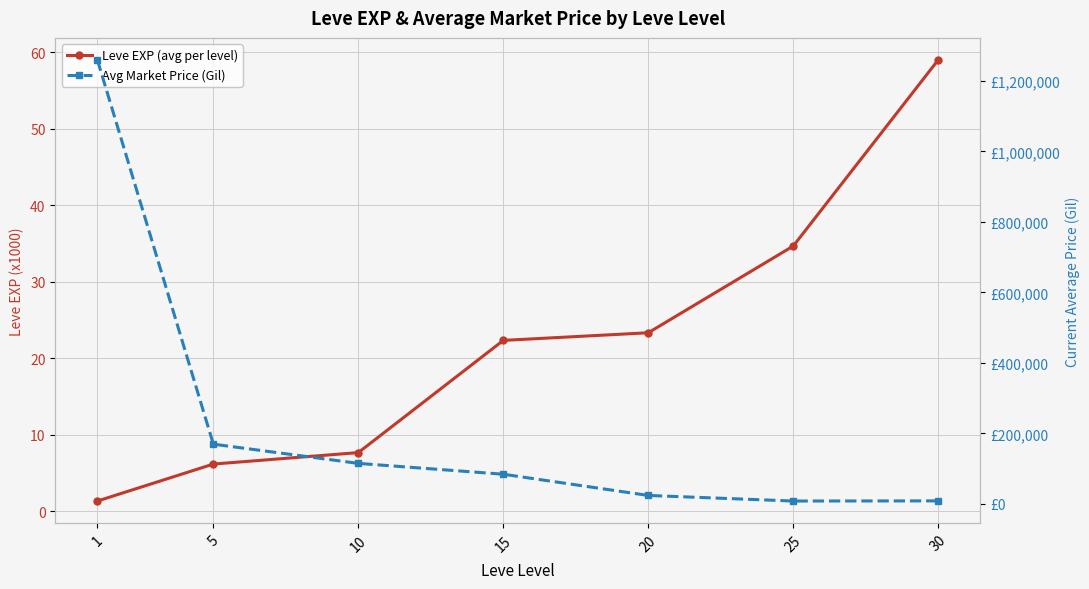

True or false: Leve EXP (avg per level) has more than 0 points higher than both neighbors.

False